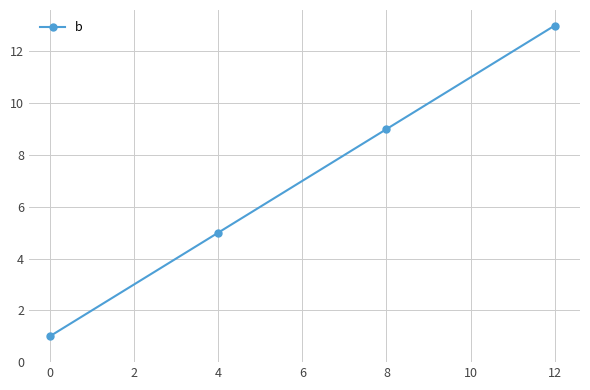

What is the average value?

7